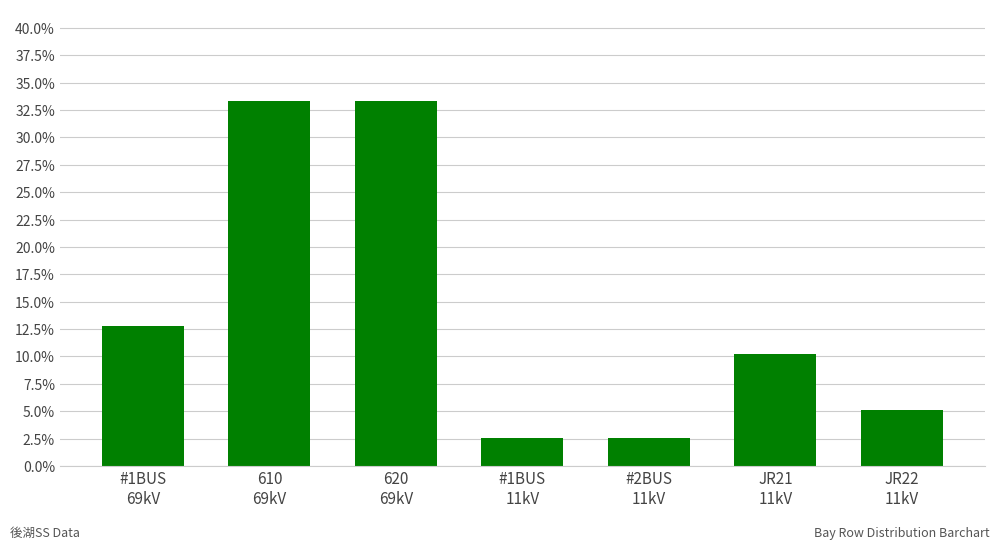

Are the bars grouped side by side (vs. stacked)?

No